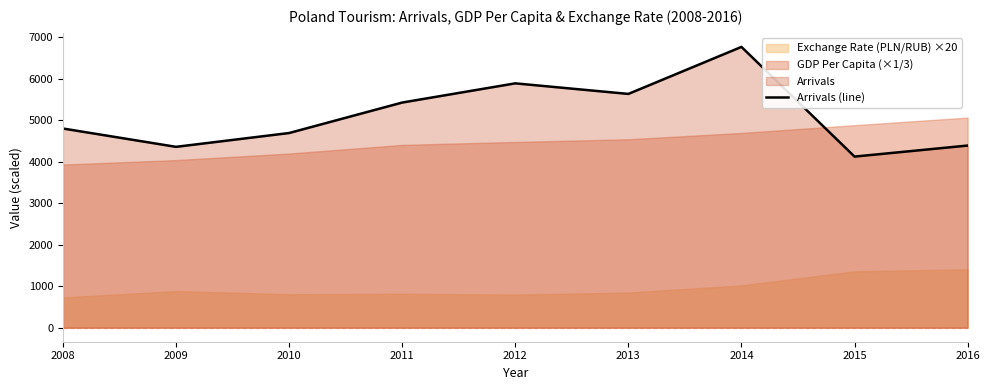

Is it true that Arrivals (line) equals 8453 at 2013?

False